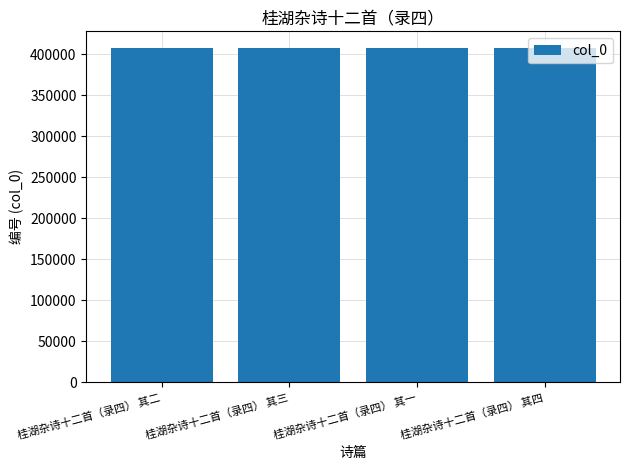

Is it true that the value at 桂湖杂诗十二首（录四） 其一 is 407286?

True